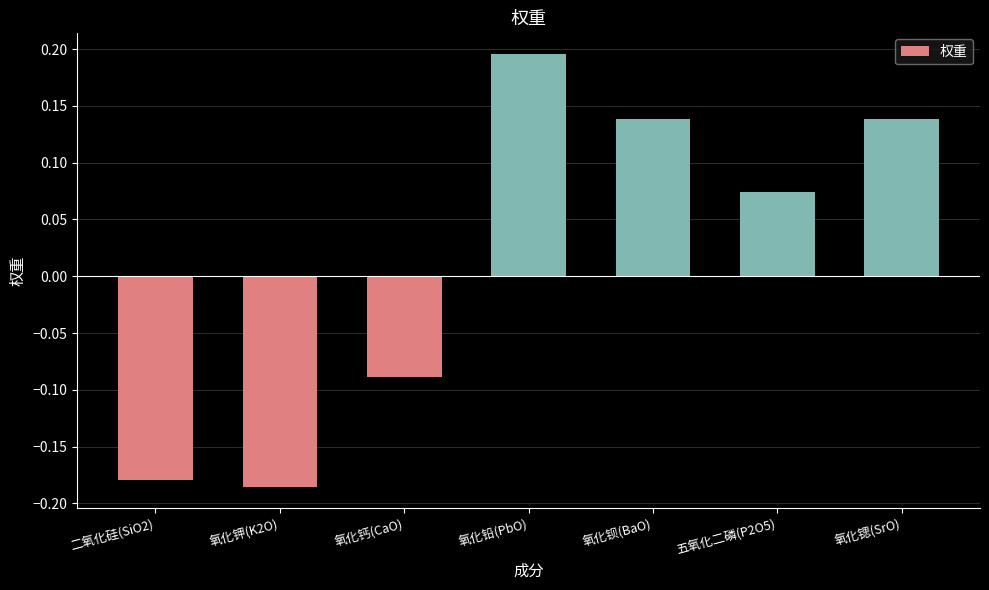

Between 二氧化硅(SiO2) and 氧化钡(BaO), which is larger?

氧化钡(BaO)